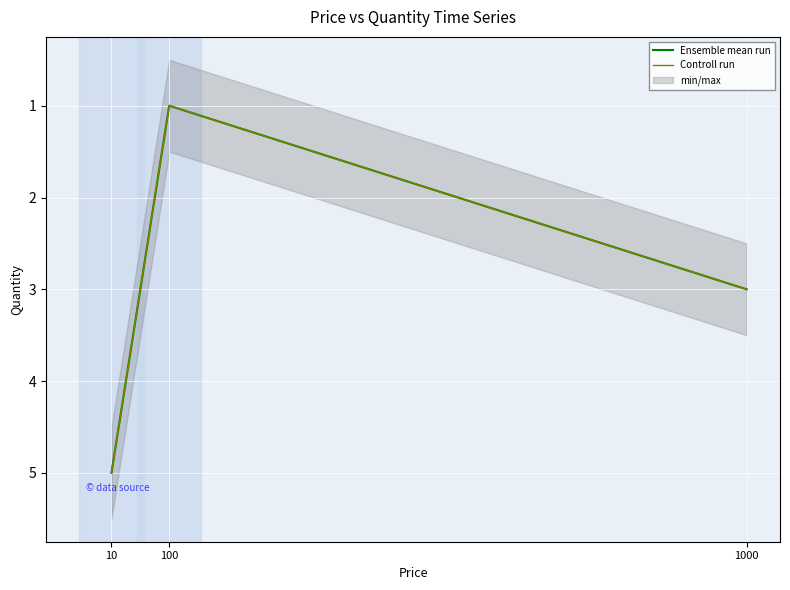

At 100, list the series in order from smallest to largest.

Ensemble mean run, Controll run